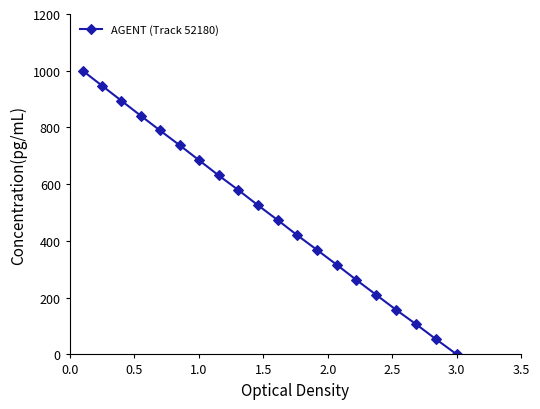

What is the value of the 14th point from the left?

316.0